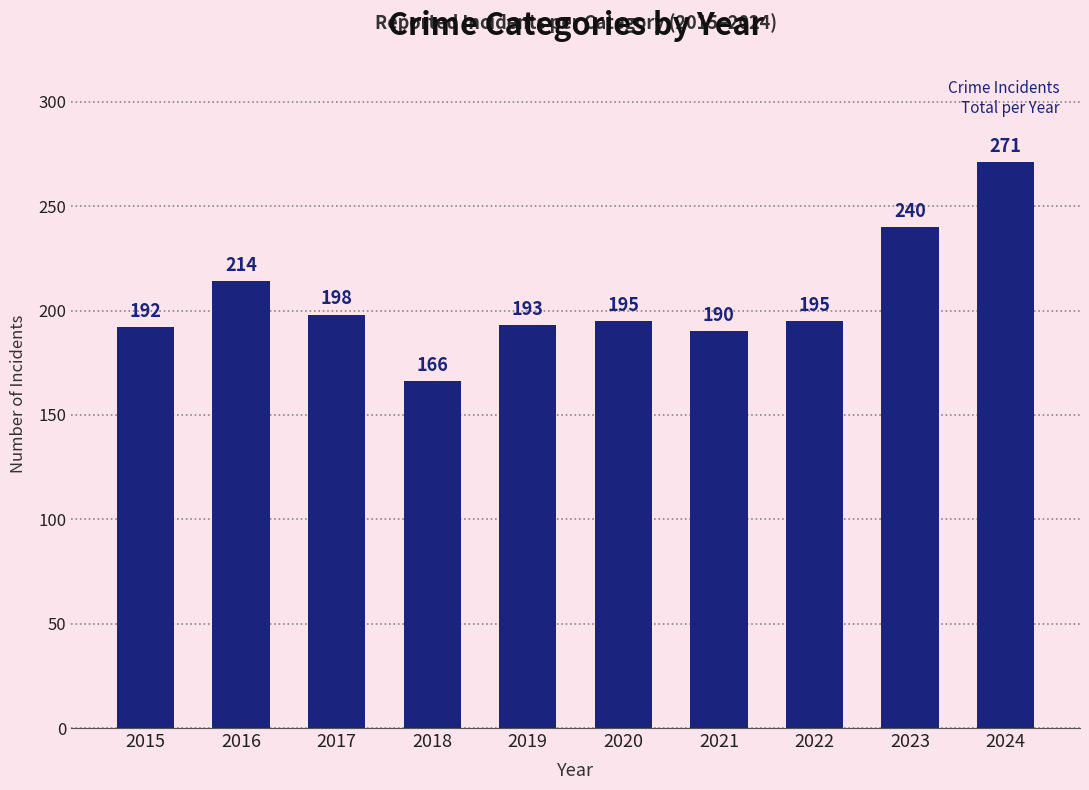

Which label corresponds to the largest value in the chart?

2024